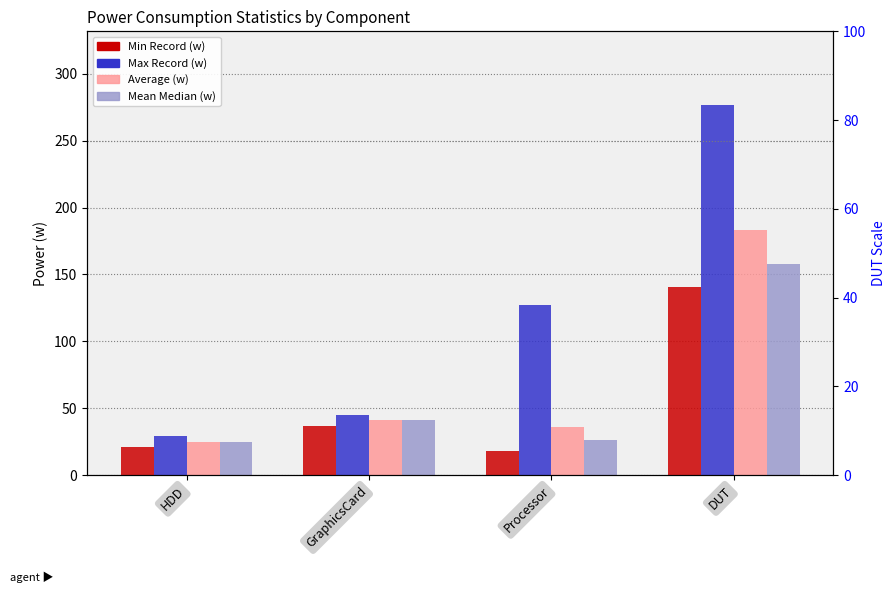

What is the label of the 2nd bar from the left?

GraphicsCard